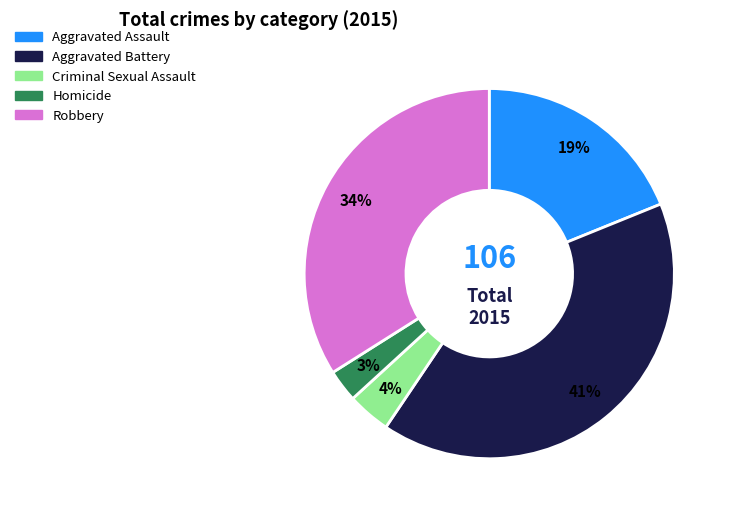

Rank the categories by value from lowest to highest.

Homicide, Criminal Sexual Assault, Aggravated Assault, Robbery, Aggravated Battery